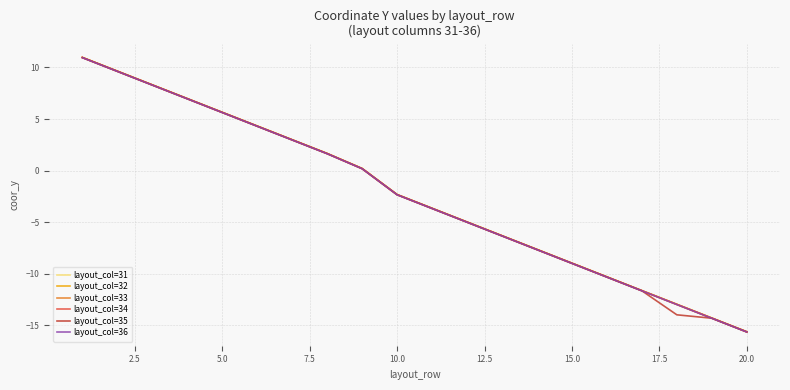

Which series has the largest range (max minus min)?

layout_col=34